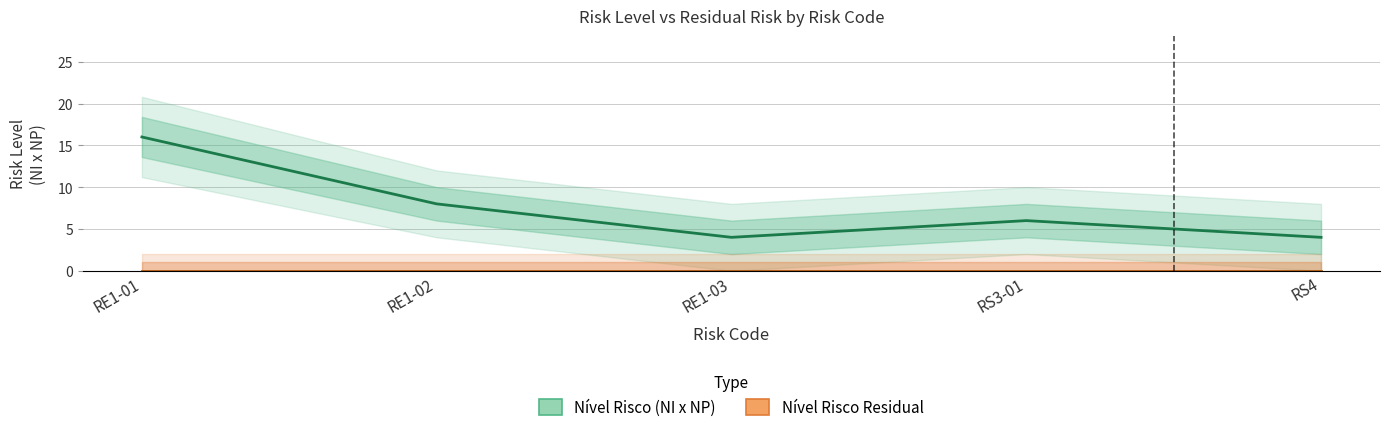

Is the value of Nível Risco Residual at RE1-01 greater than the value of Nível Risco (NI x NP) at RS4?

No